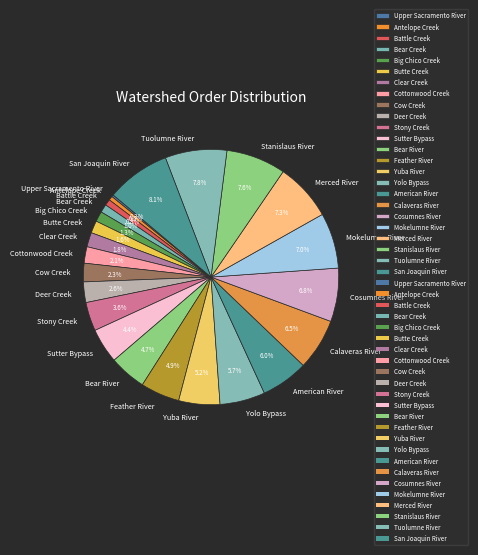

Which has a higher value, American River or Cosumnes River?

Cosumnes River